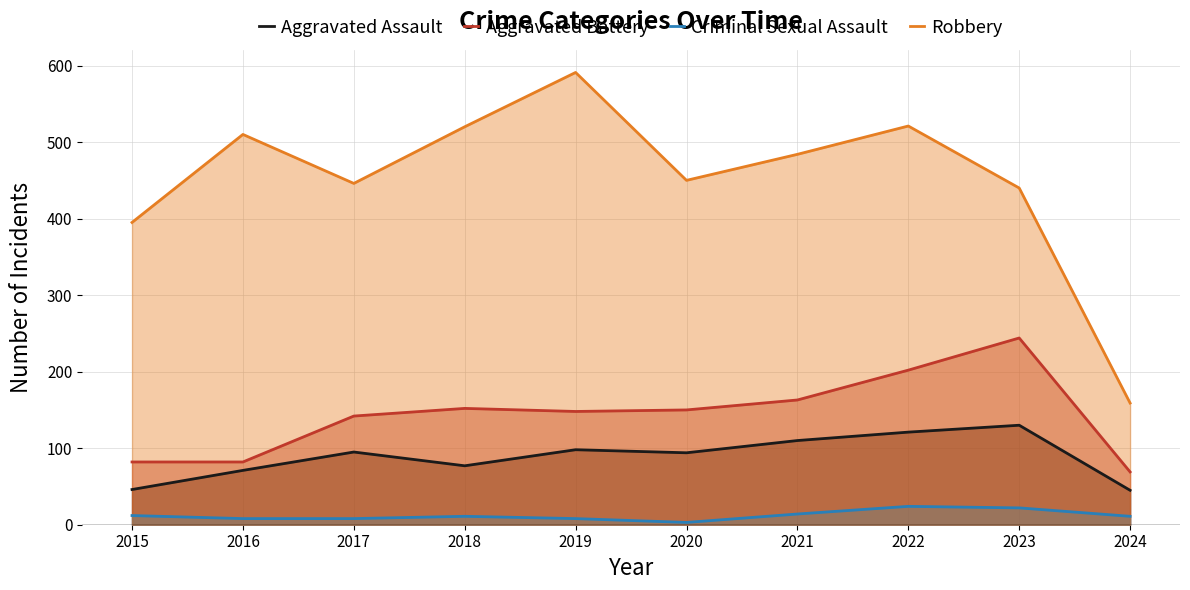

What is the total value across all series at 2021?

771